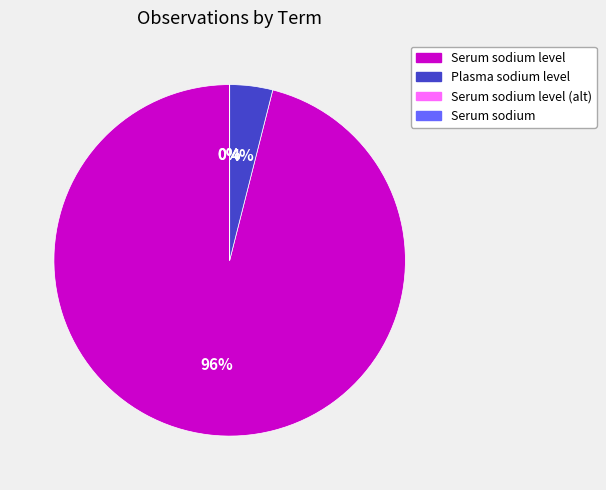

Is there a majority slice in this chart?

Yes